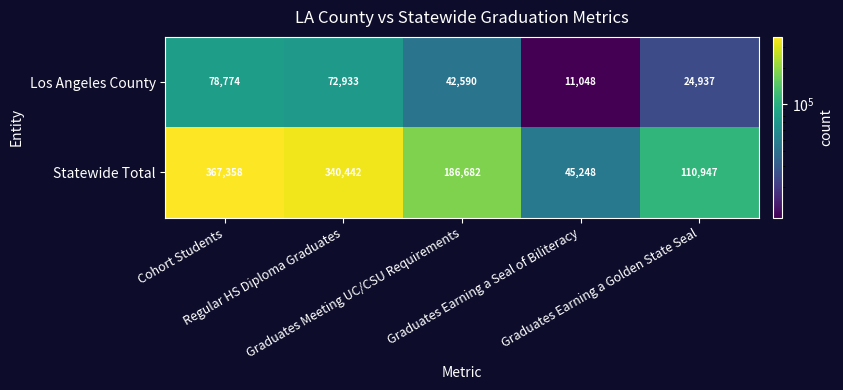

Which category has the highest value across all series?

Cohort Students